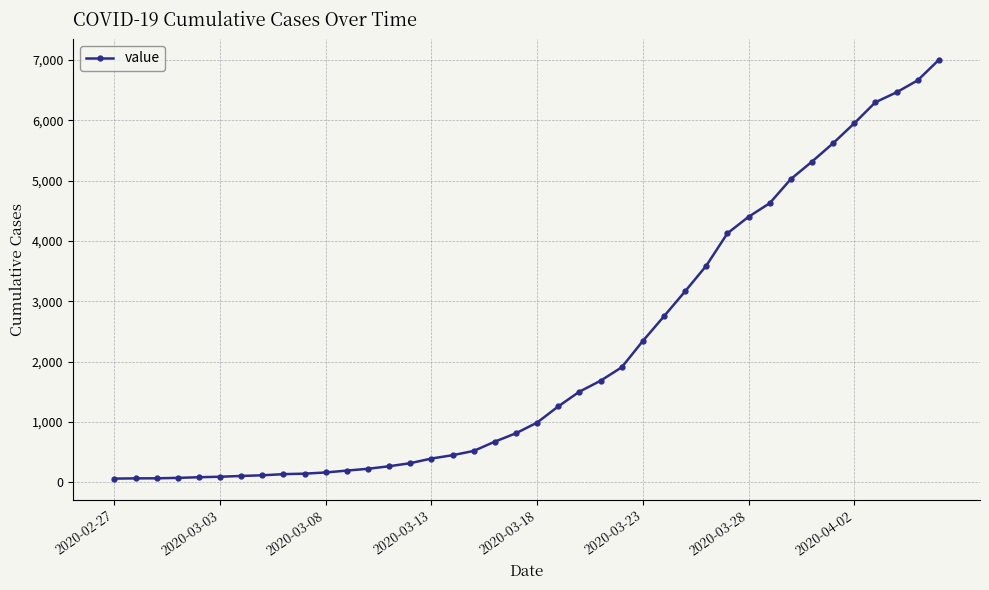

What is the maximum value shown in the chart?

7003